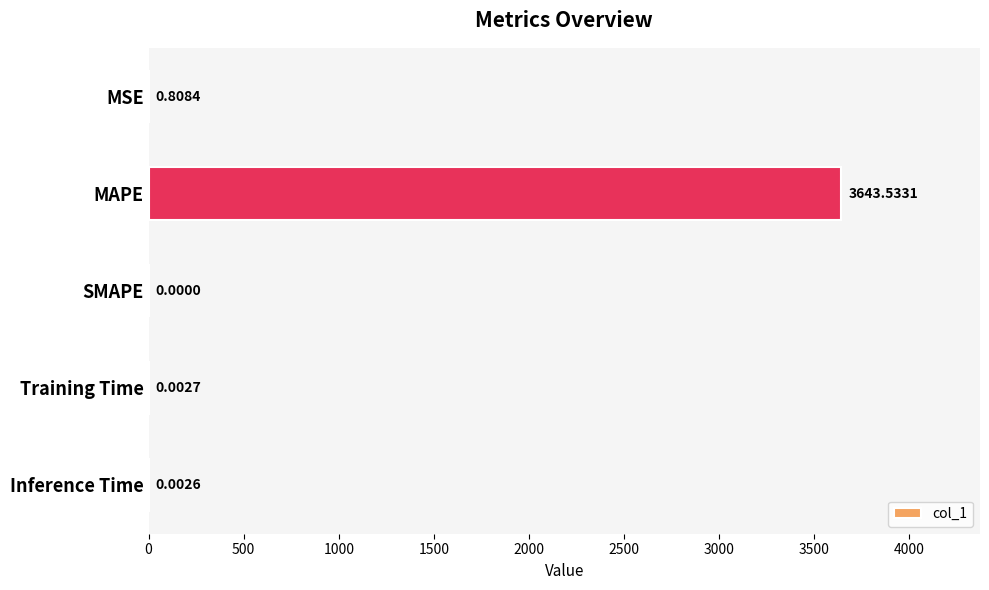

What is the sum of all values?

3644.3